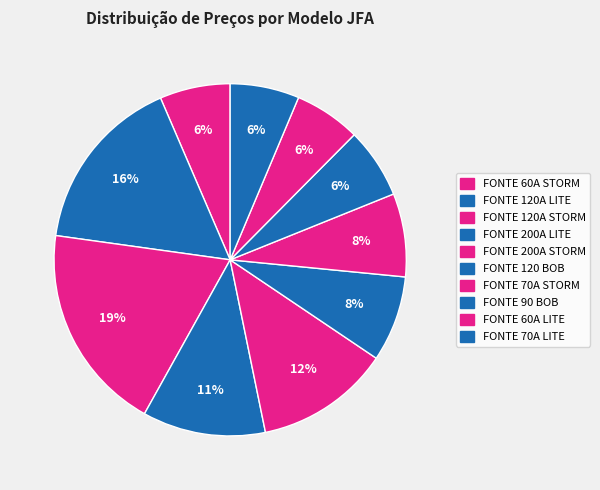

What percentage is the FONTE 70A STORM slice, to the nearest percent?

8%